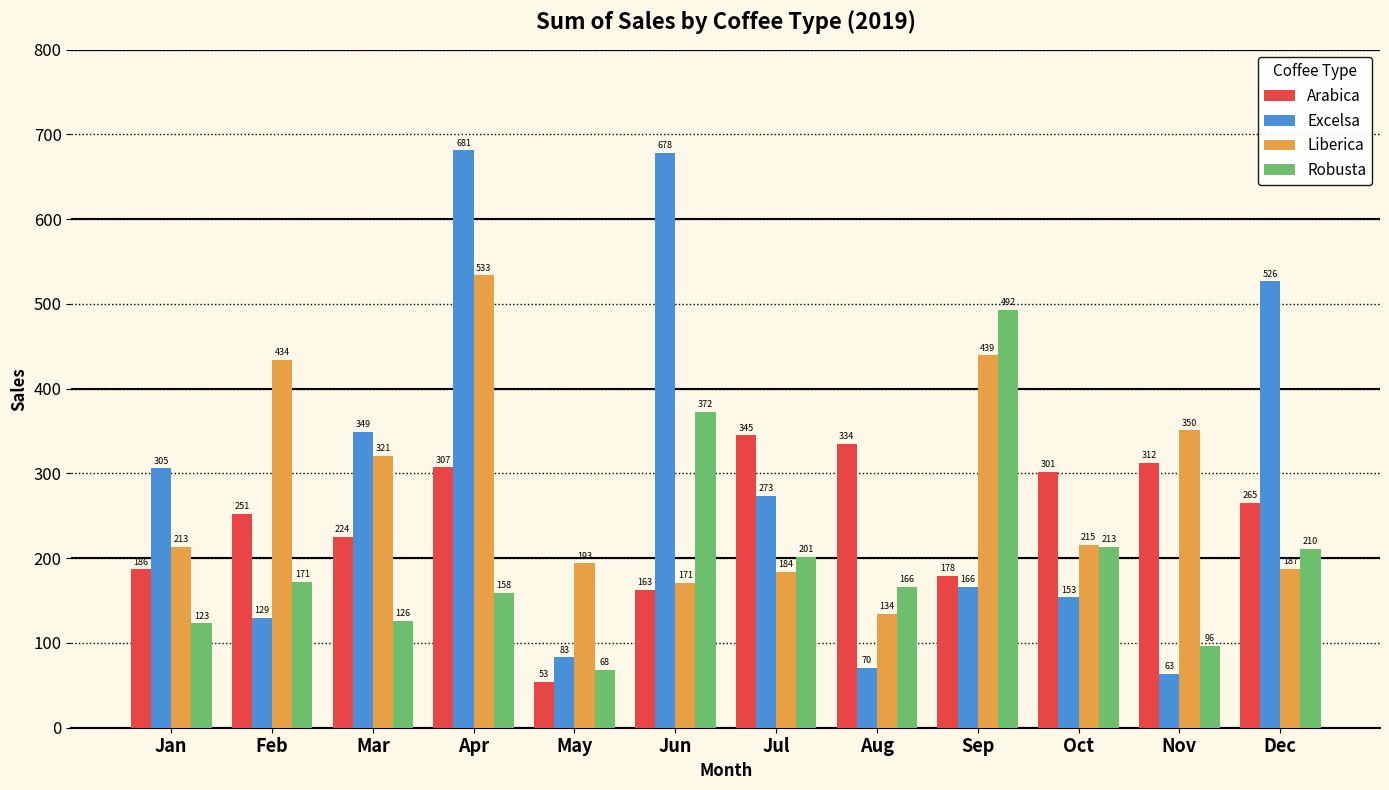

At which label does Robusta reach its minimum?

May